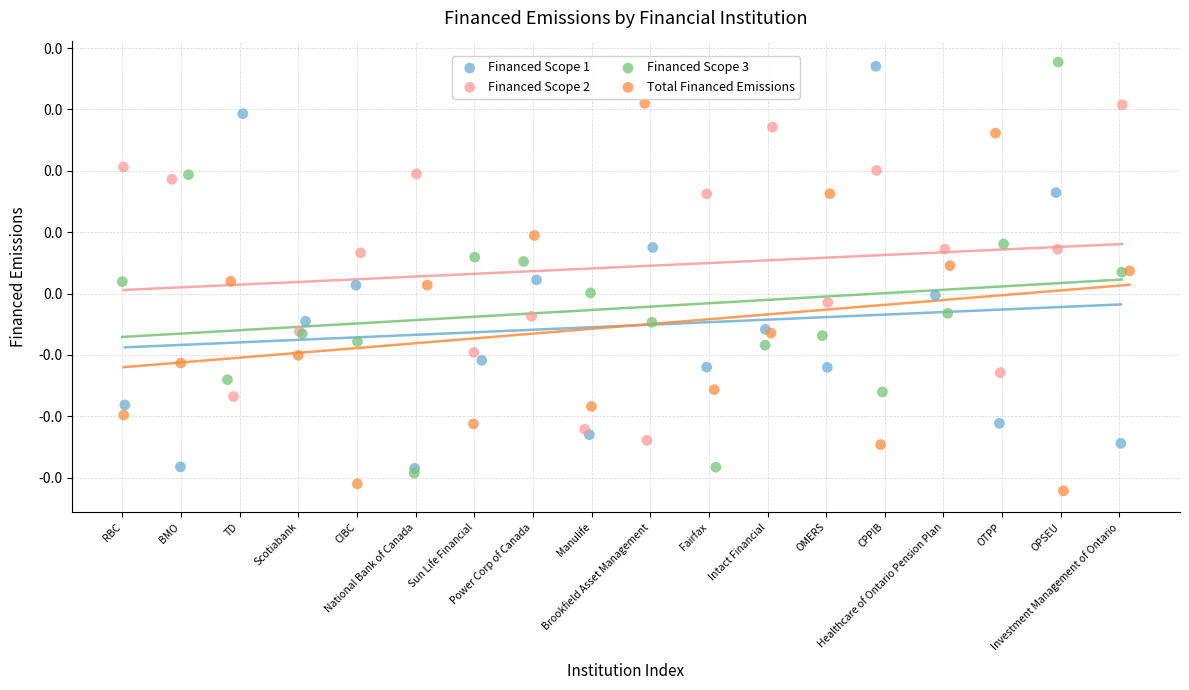

Which series has the widest spread of Y values?

Financed Scope 3